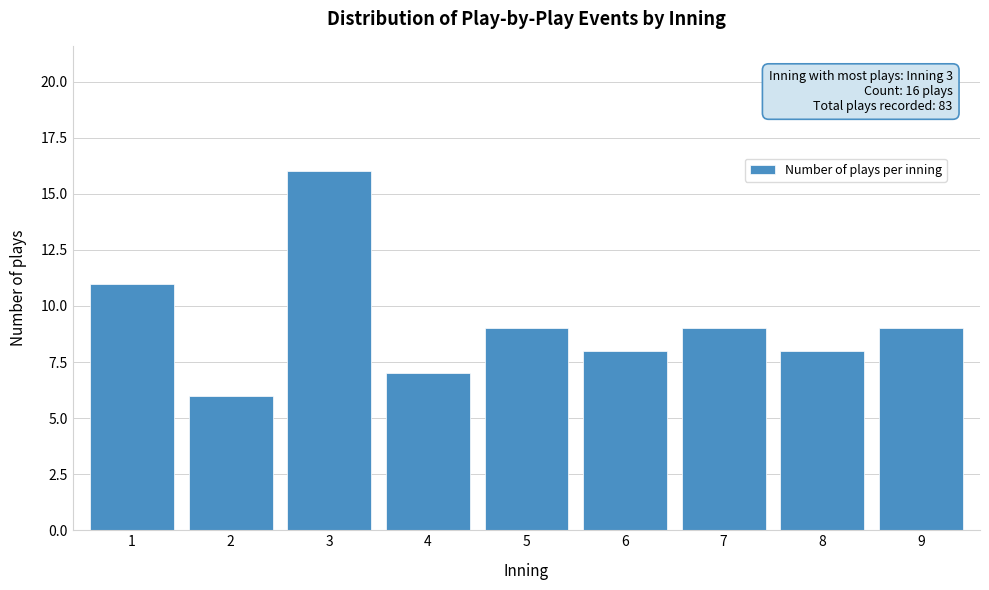

Reading right to left, what are all the values shown in this chart?

9=9	8=8	7=9	6=8	5=9	4=7	3=16	2=6	1=11